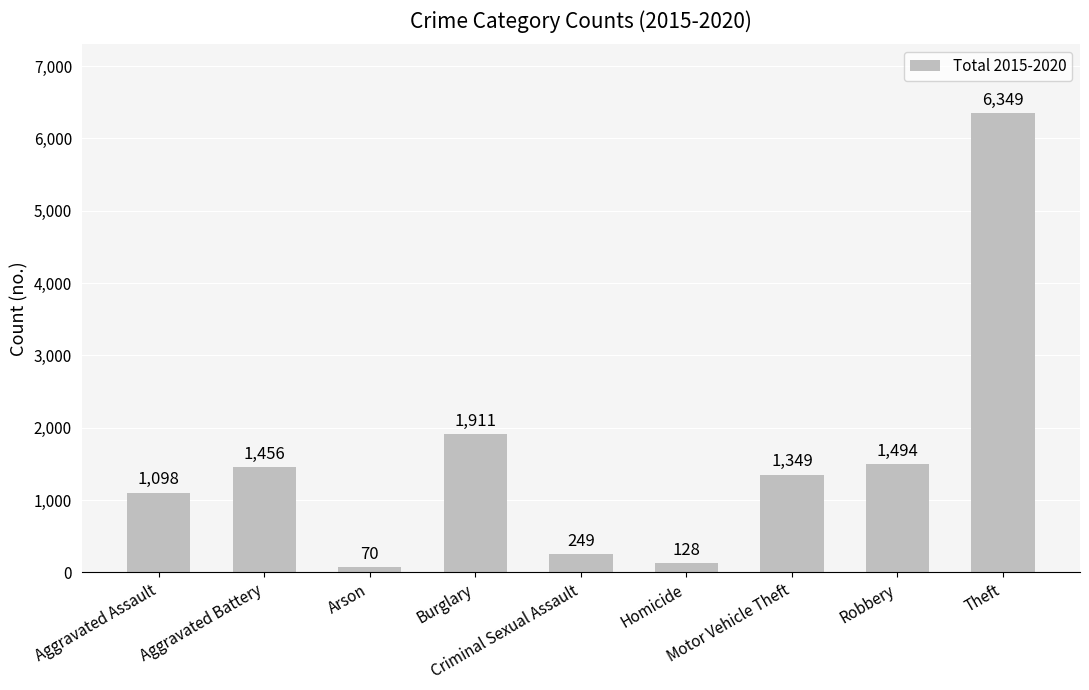

What is the ratio of the value at Motor Vehicle Theft to the value at Aggravated Battery?

0.9